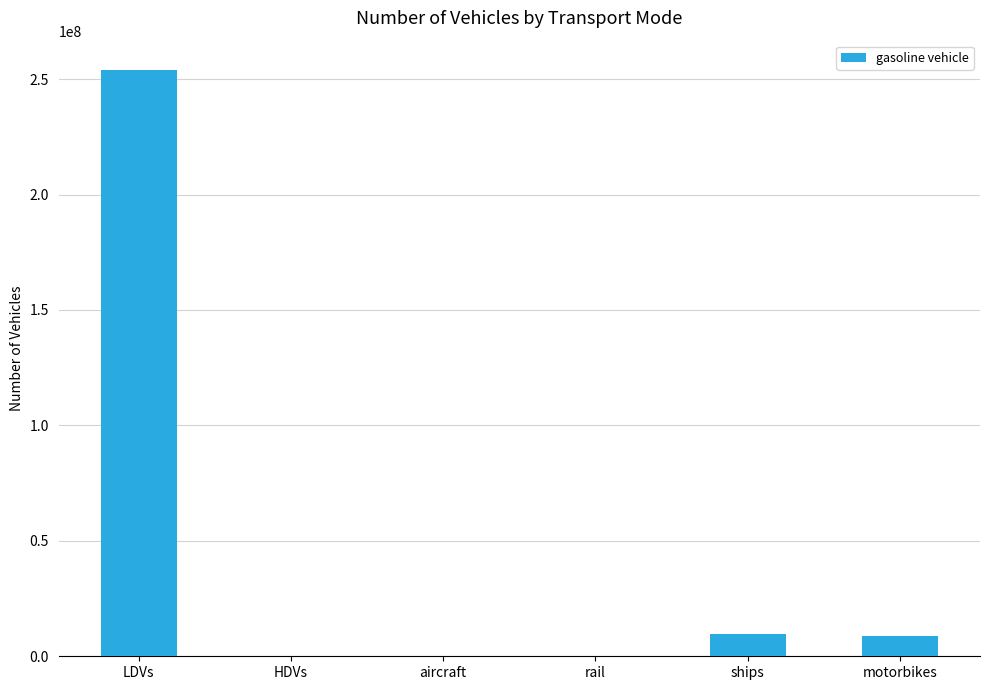

Count the number of data series in this chart.

1